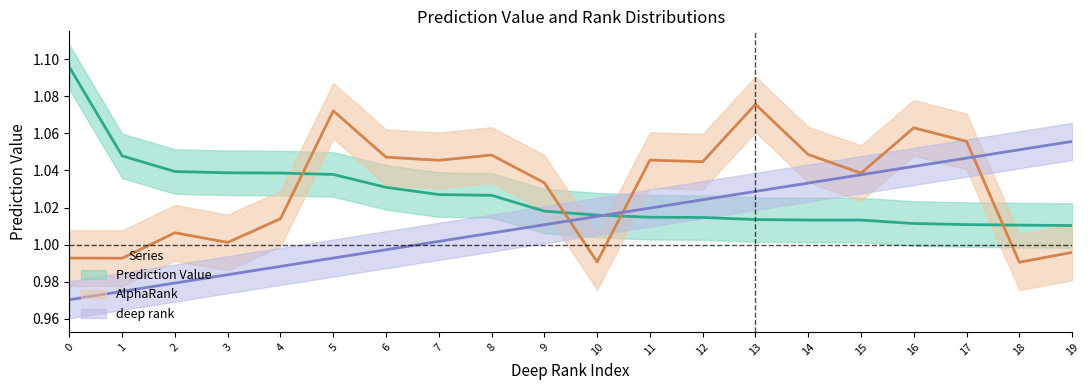

Which series has the largest range (max minus min)?

Prediction Value